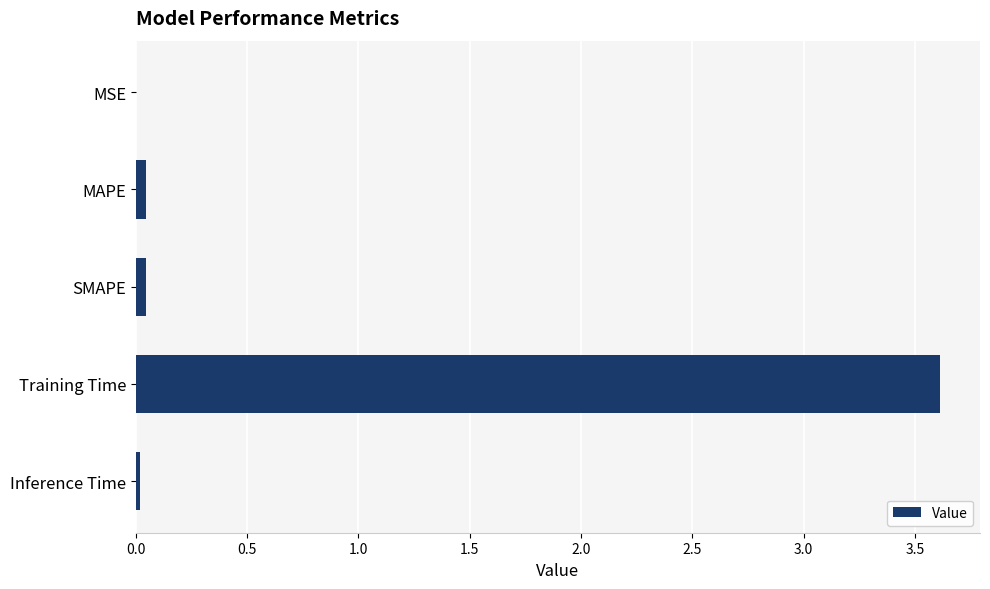

True or false: the data shows 0.0 at MSE.

True